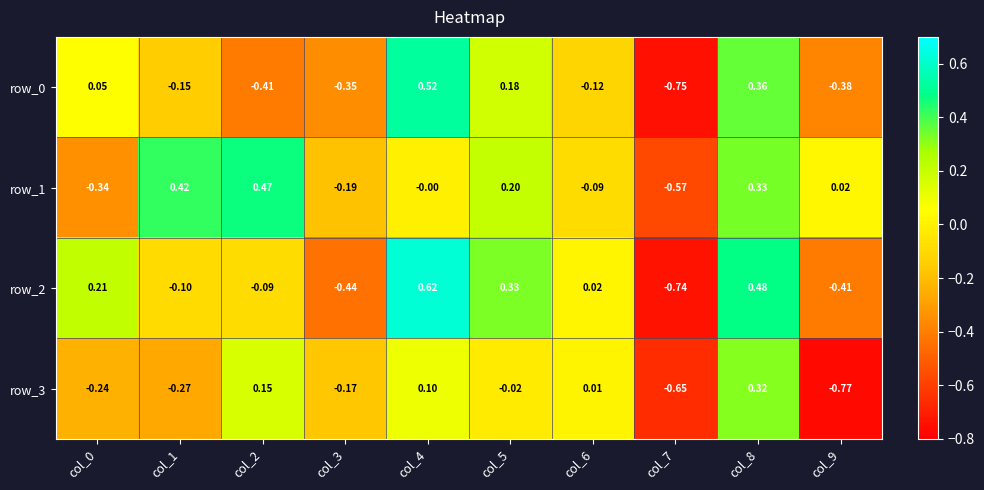

How many values in the row_3 series exceed 0?

4